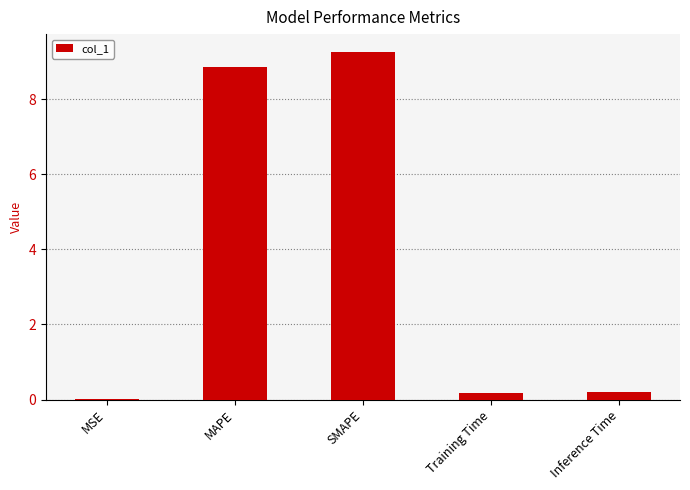

Are the bars horizontal?

No